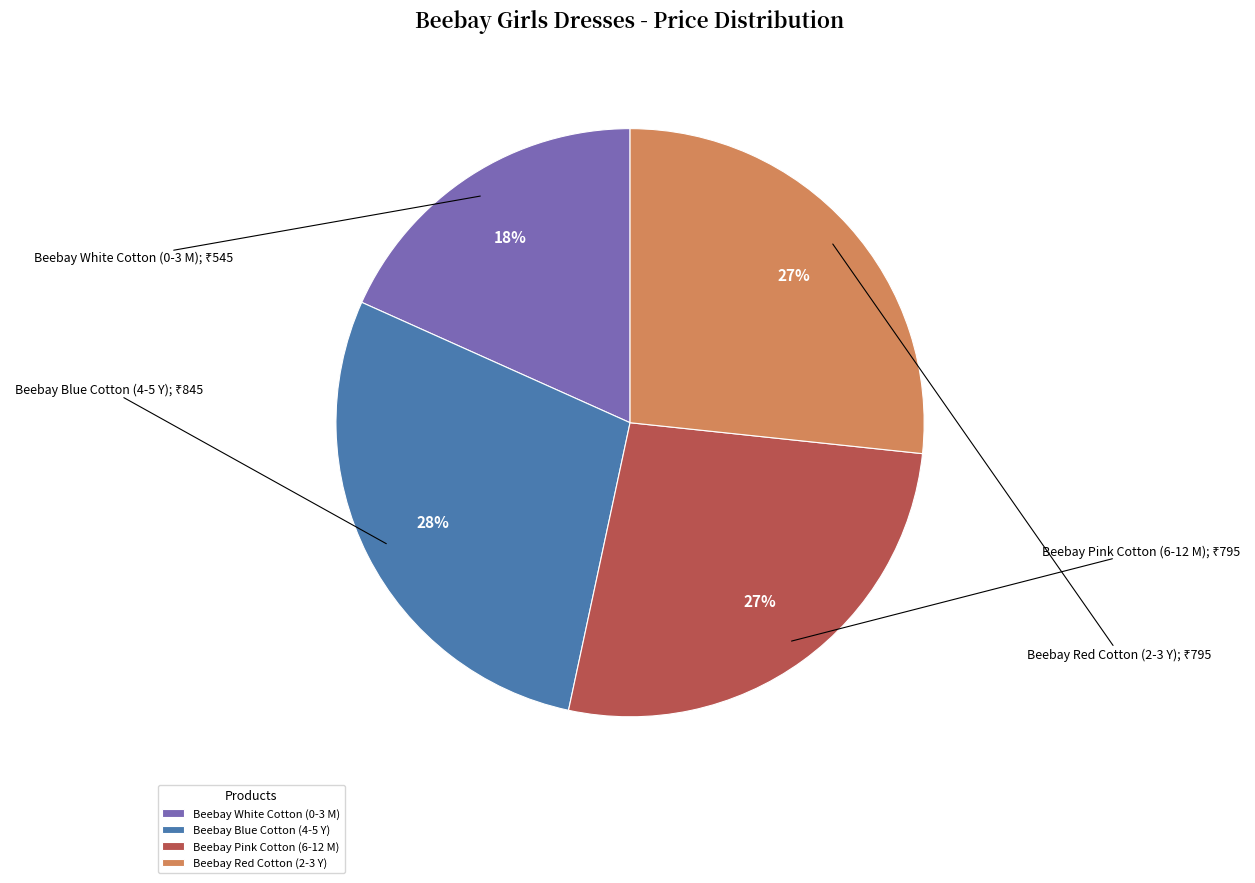

Is the sum of Beebay Red Cotton (2-3 Y) and Beebay White Cotton (0-3 M) greater than half?

No